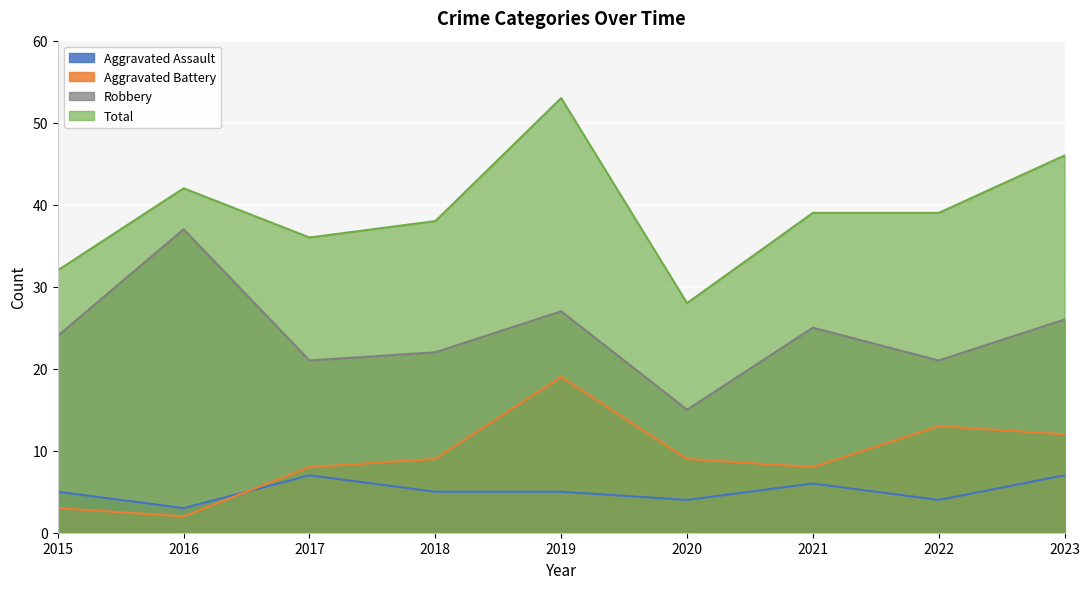

What is the value of the Aggravated Battery point at the 9th from the left?

12